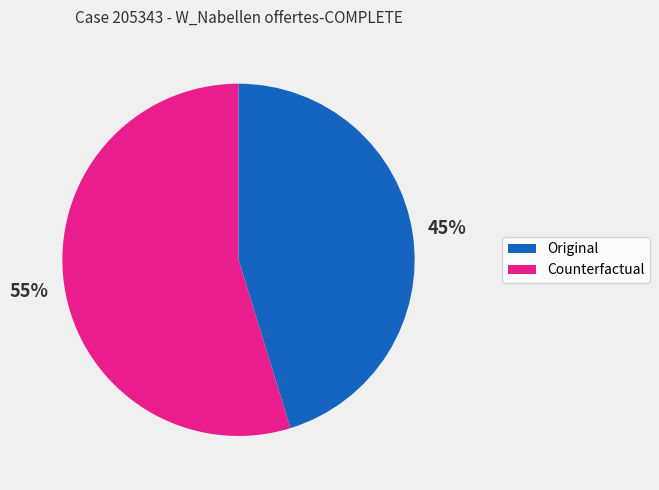

Between Original and Counterfactual, which is larger?

Counterfactual